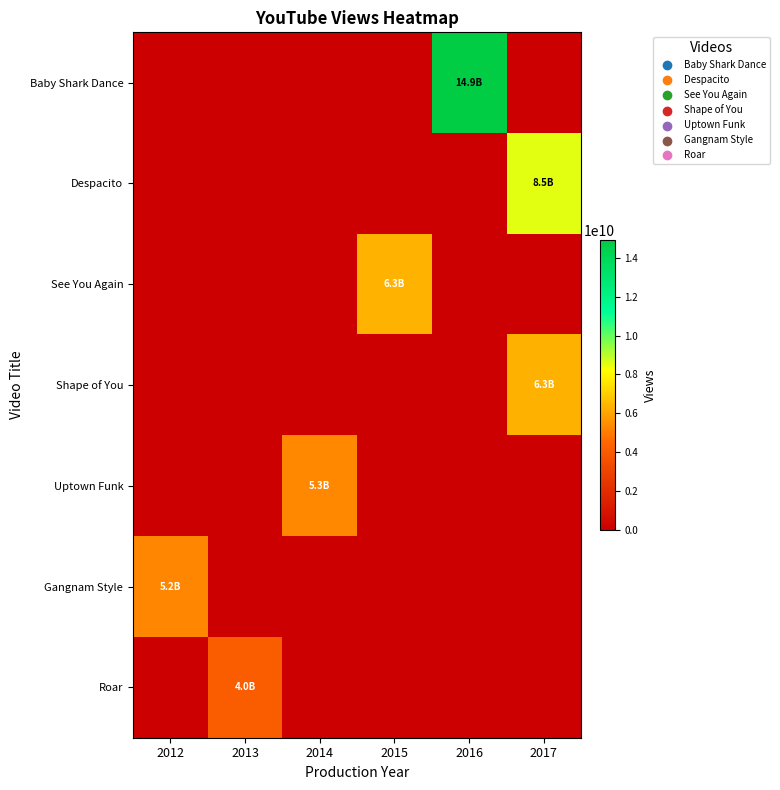

Which has a higher value, 2015 or 2013?

2015